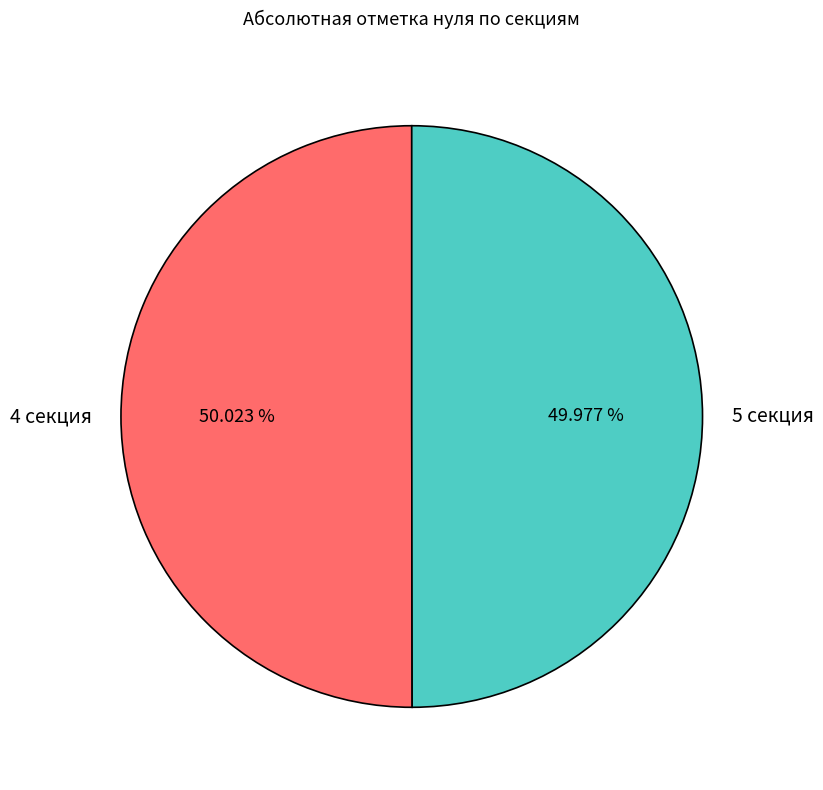

What percentage is the 5 секция slice, to the nearest percent?

50%